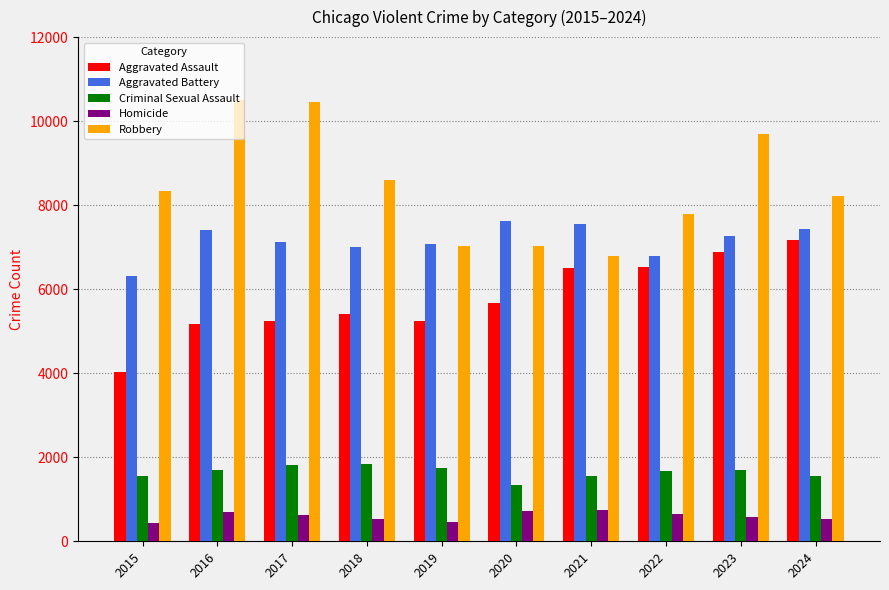

How many bars are there in each group?

5